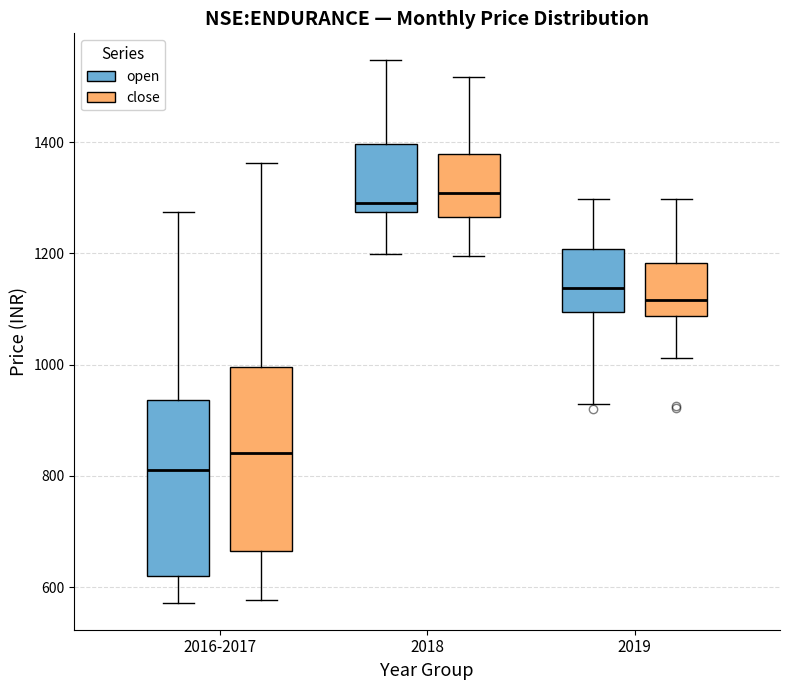

Reading left to right, read every box against the y-axis: the position of its median line, the range the box covers, and the ends of its whiskers. The values are not printed on the chart, so give them approximately, as read against the axis.

2016-2017 (open): median 820, box 620 to 940, whiskers 580 to 1280
2016-2017 (close): median 840, box 660 to 1000, whiskers 580 to 1360
2018 (open): median 1300, box 1280 to 1400, whiskers 1200 to 1540
2018 (close): median 1300, box 1260 to 1380, whiskers 1200 to 1520
2019 (open): median 1140, box 1100 to 1200, whiskers 920 to 1300
2019 (close): median 1120, box 1080 to 1180, whiskers 1020 to 1300